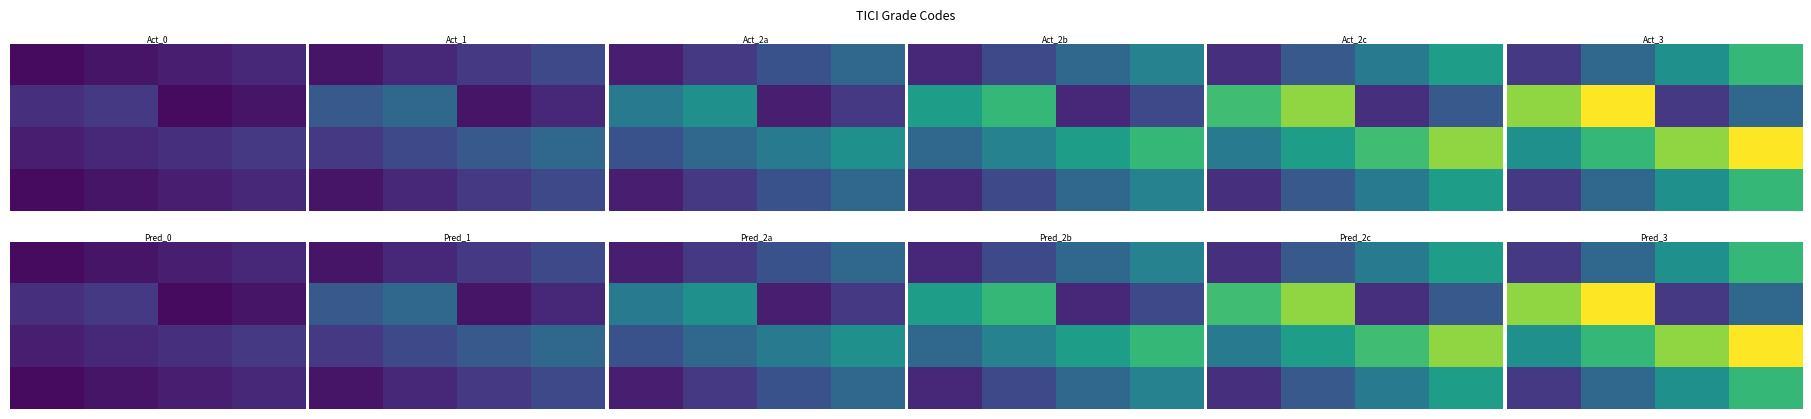

At how many categories does at least one series exceed 0?

4